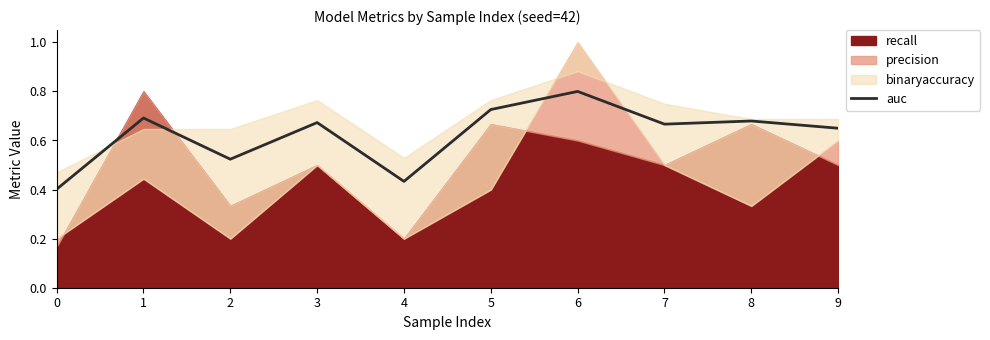

List the labels in order of value, largest first.

6, 5, 1, 8, 3, 7, 9, 2, 4, 0